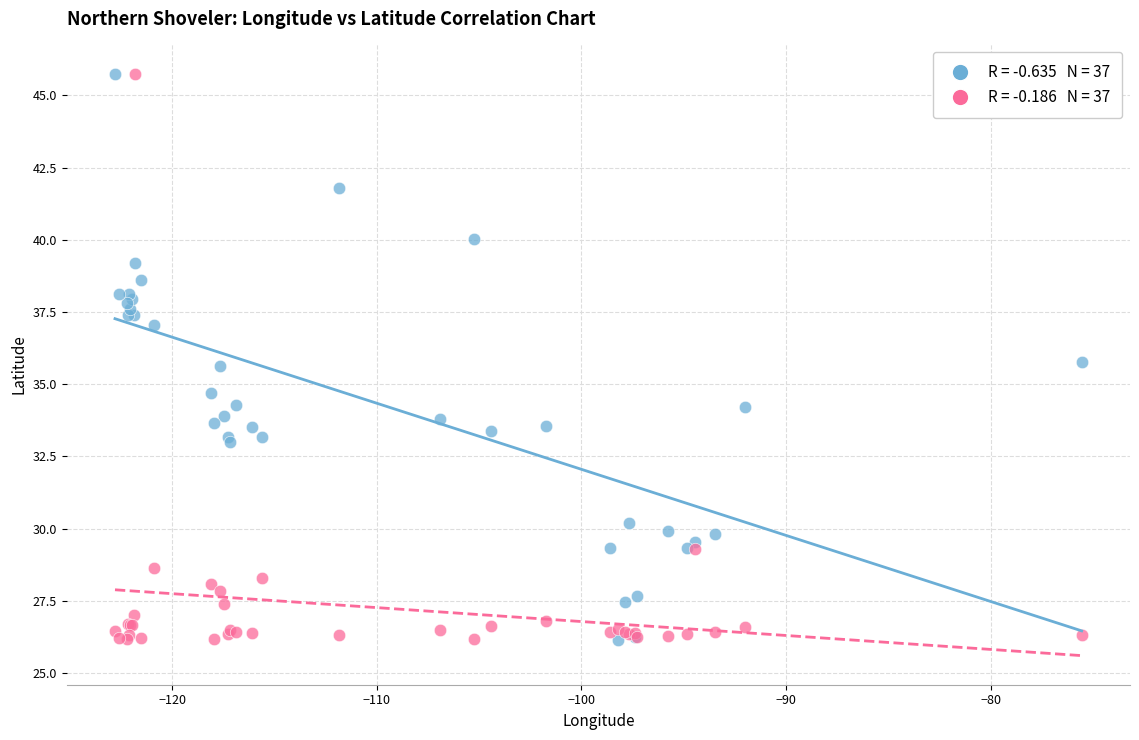

Across all series, what Y value is closest to 35?

34.7